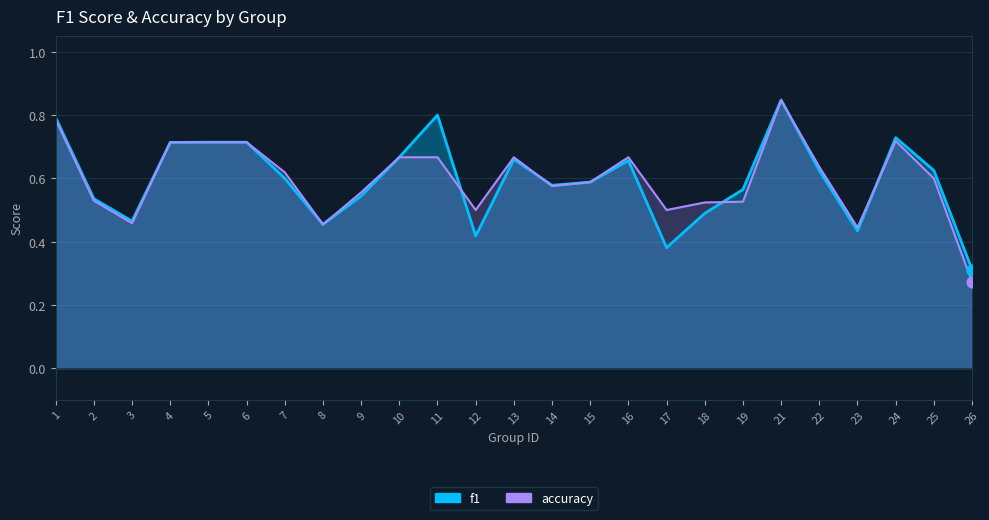

At which category is the sum across all series the highest?

21